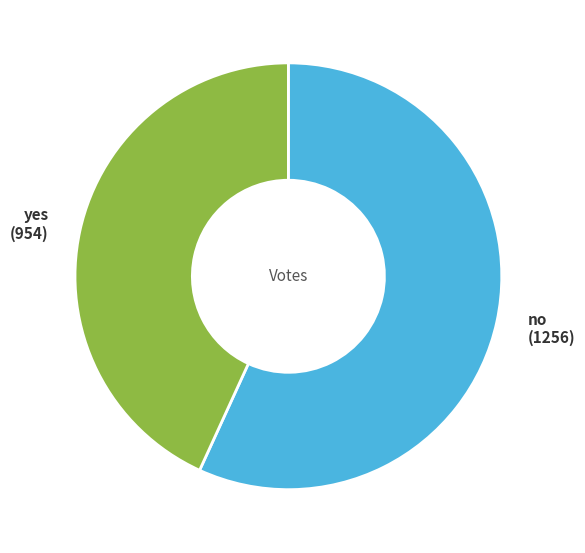

How many slices are in this pie chart?

2